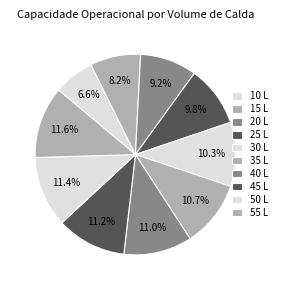

Does 35 L represent more than half of the total?

No